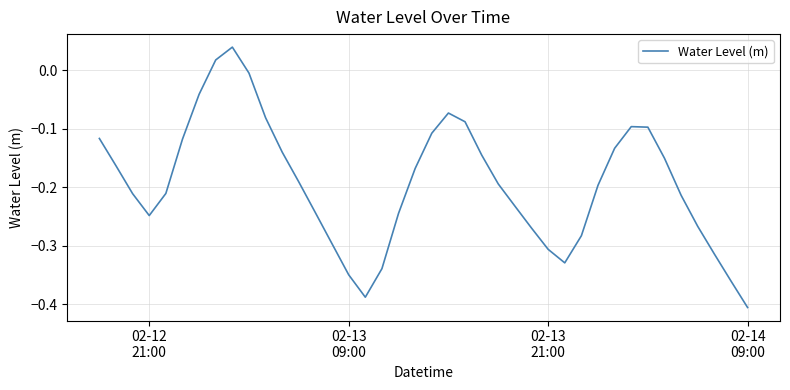

True or false: there are more than 1 points higher than both neighbors.

True